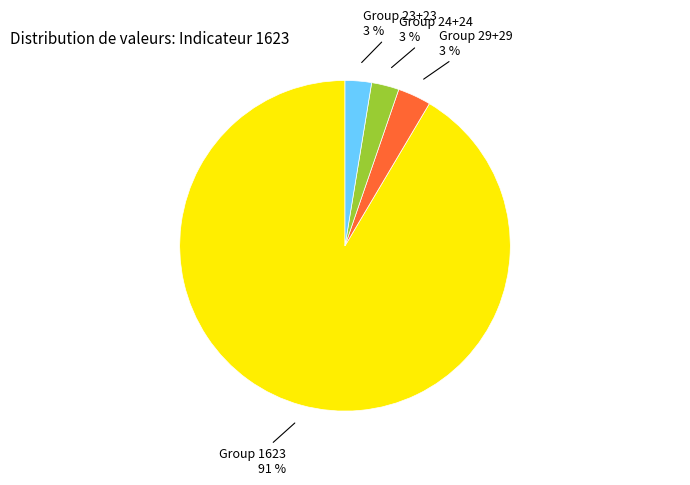

Is the sum of Group 24+24 and Group 29+29 greater than half?

No